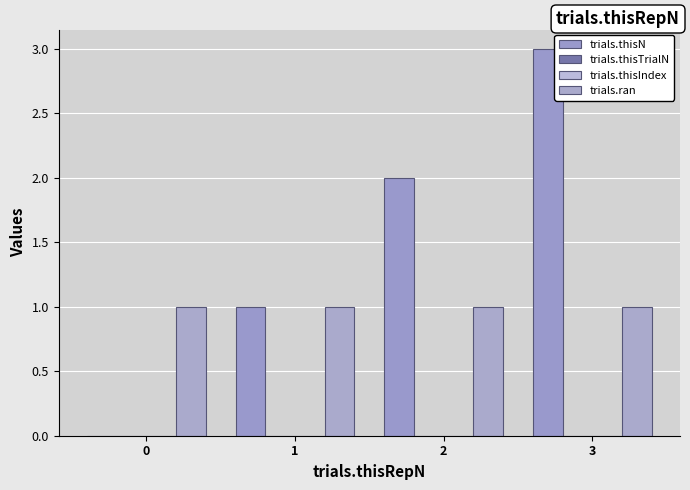

Rank the series by their maximum value, from highest to lowest.

trials.thisN, trials.ran, trials.thisTrialN, trials.thisIndex